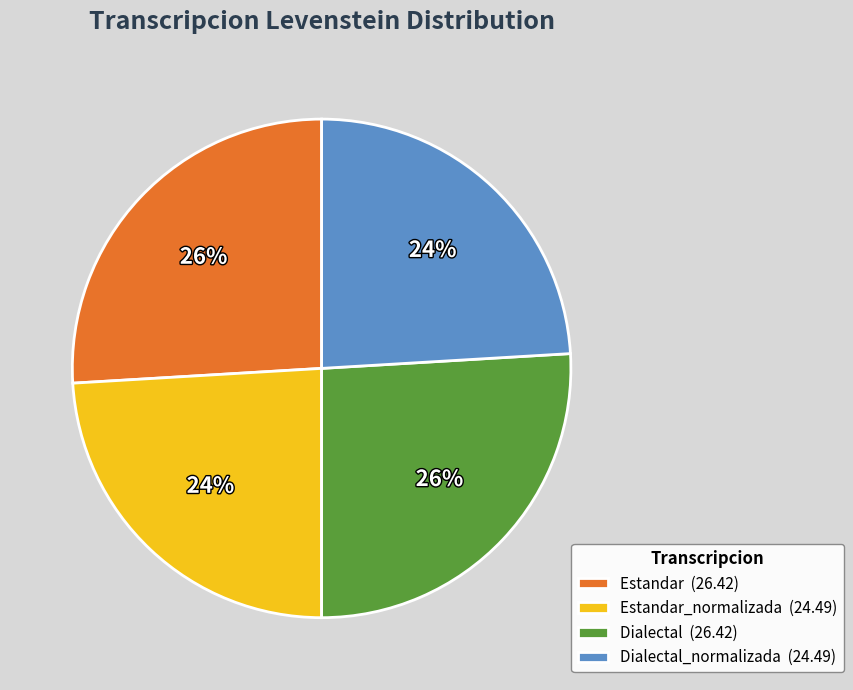

Does Estandar (26.42) represent more than half of the total?

No